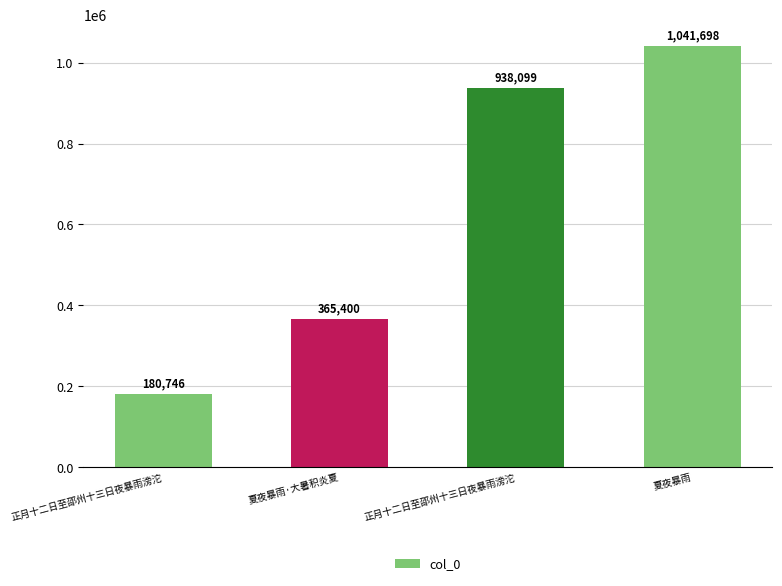

How many categories are shown in the chart?

4